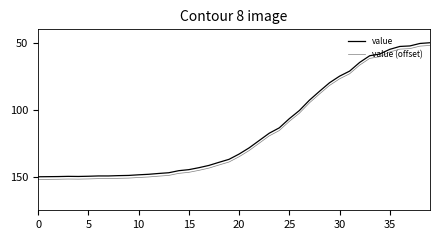

How many values in the value (offset) series exceed 138?

20